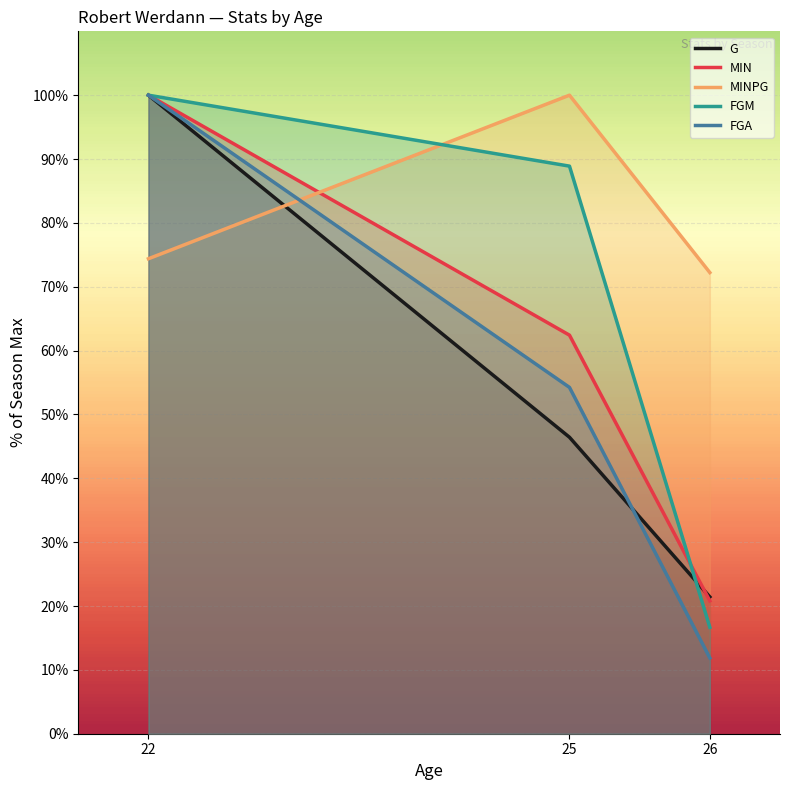

What is the sum of all MIN values?

183.2